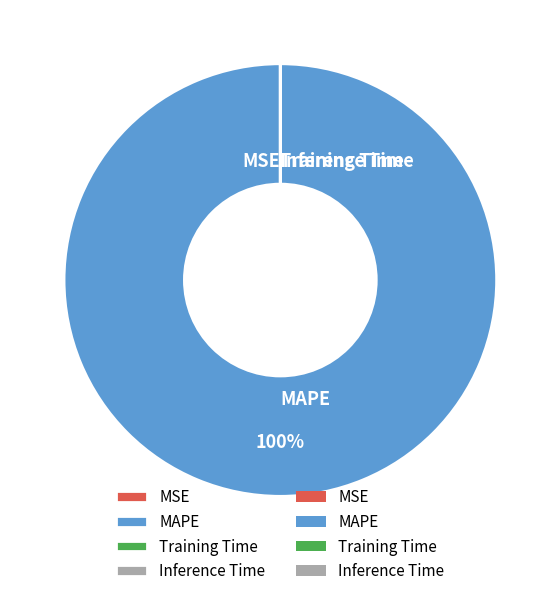

To the nearest percent, what is the average slice percentage?

25%